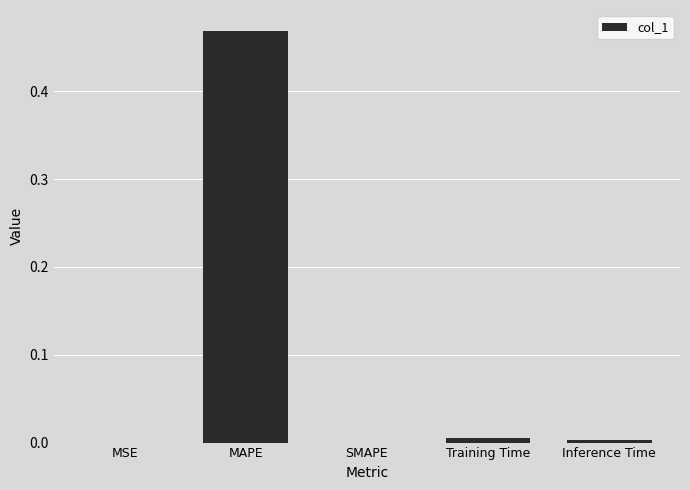

Are the bars horizontal?

No